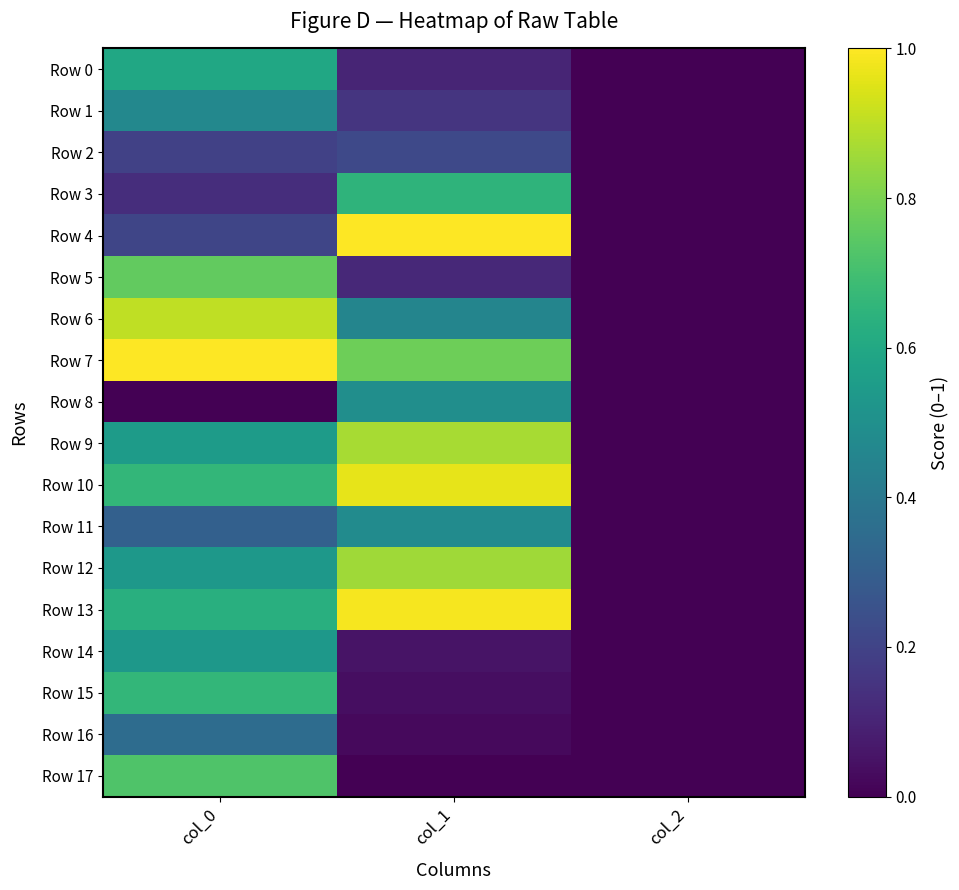

Which series has the largest range (max minus min)?

Row 4